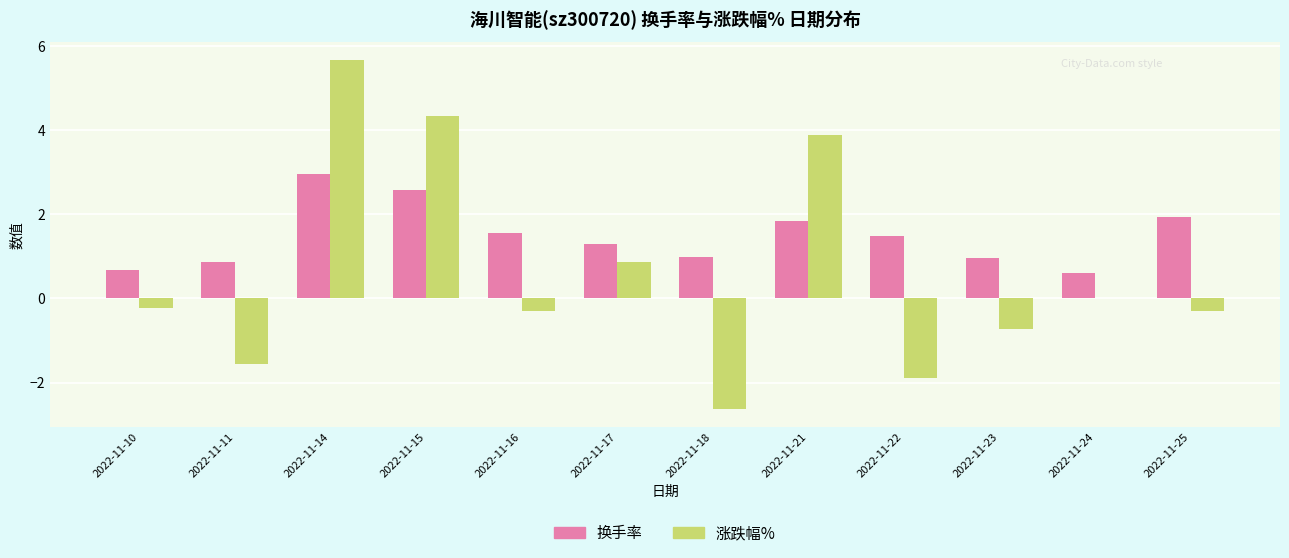

Which series has the largest total across all categories?

换手率